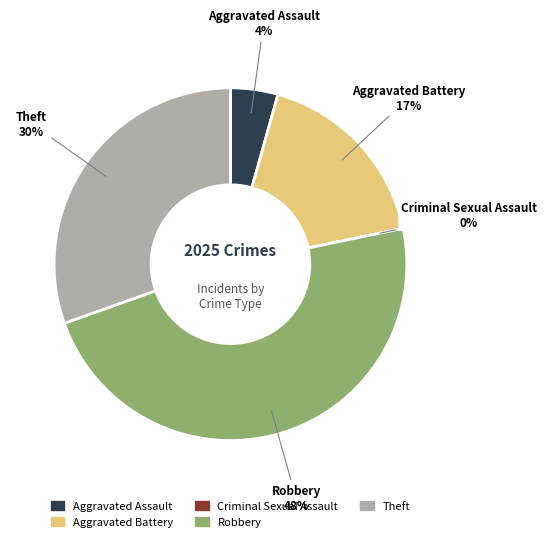

How much of the chart is everything except Aggravated Assault?

95.7%